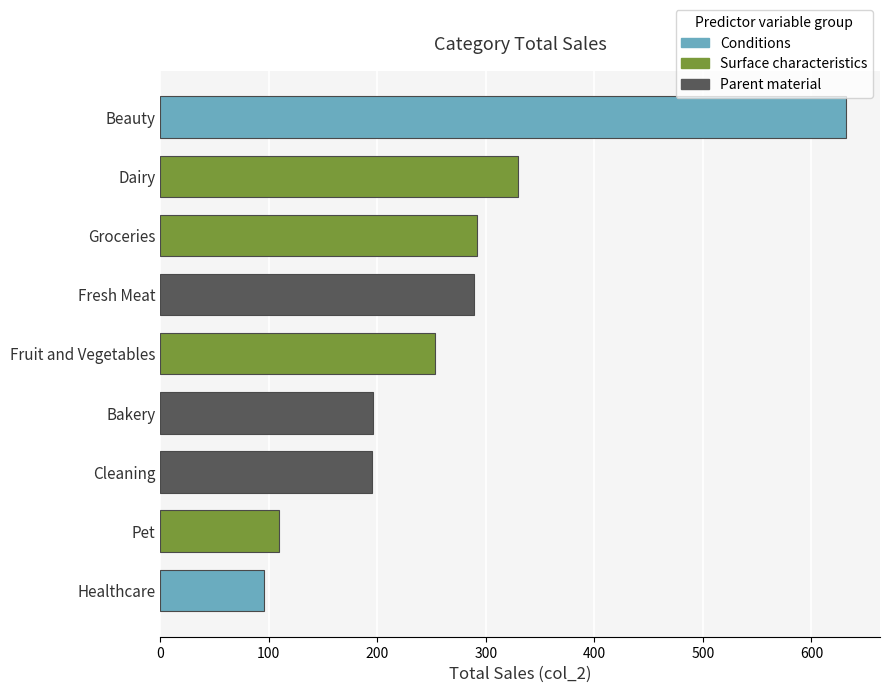

What is the difference between the second highest and second lowest values?

219.9